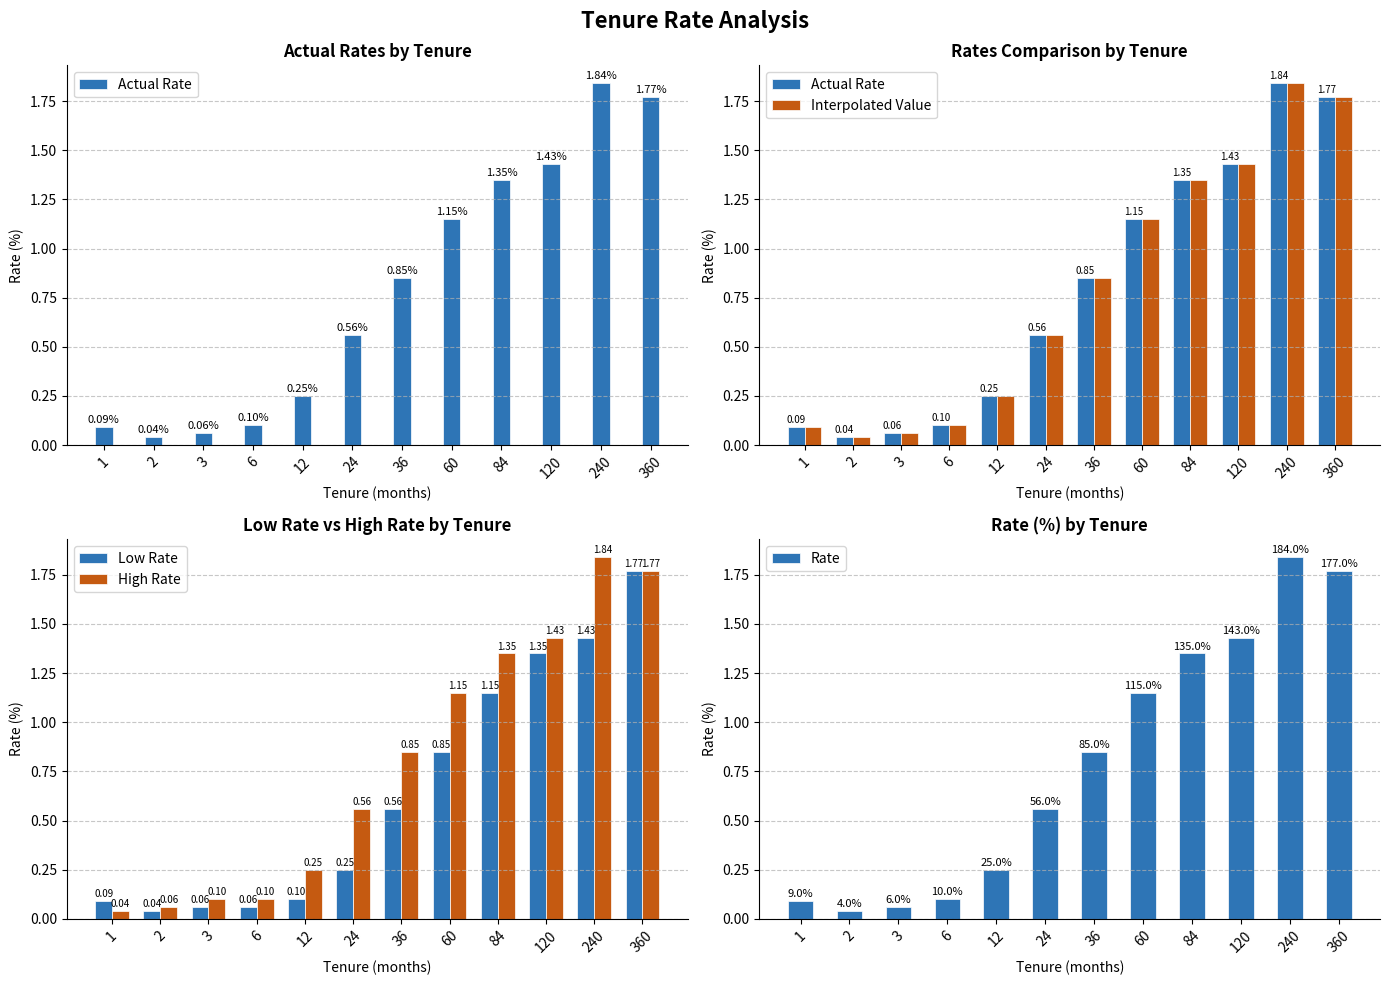

Rank the categories by Low Rate value from lowest to highest.

2, 3, 6, 1, 12, 24, 36, 60, 84, 120, 240, 360